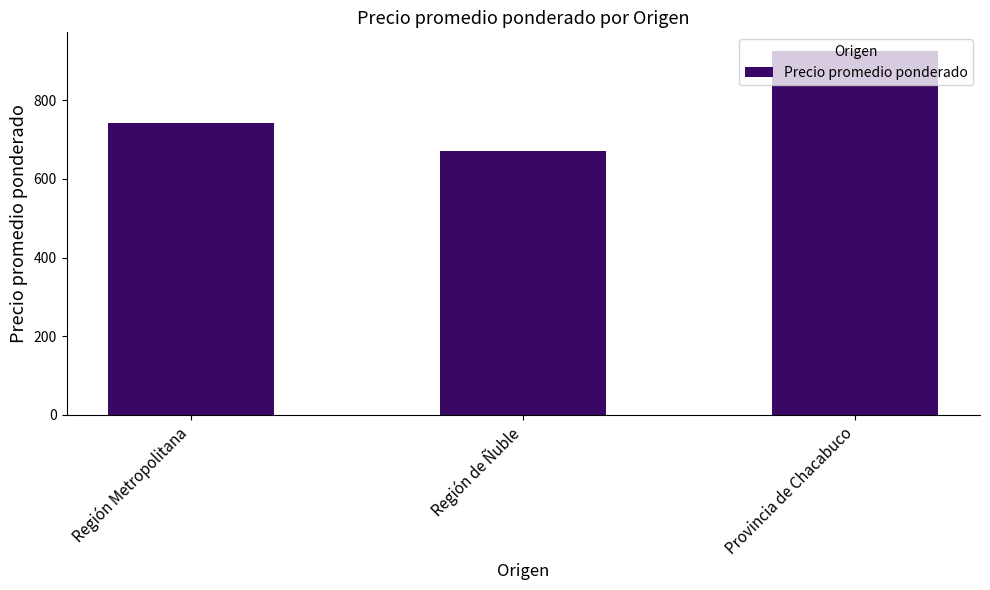

At which label is the value closest to 799?

Región Metropolitana